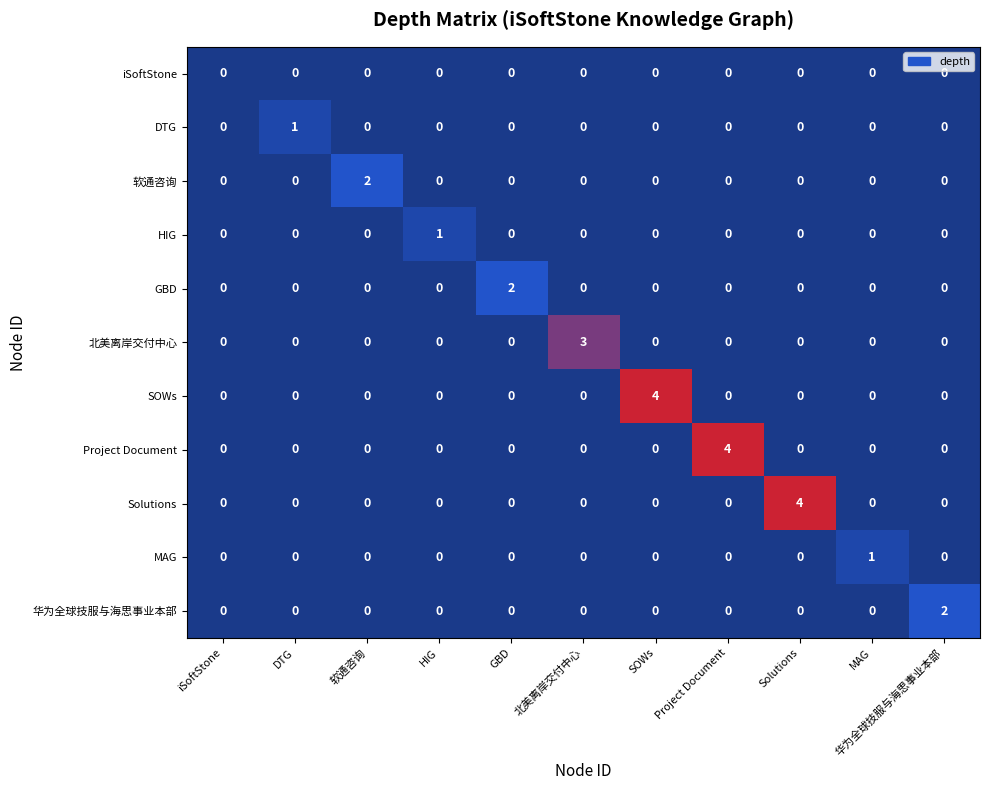

What is the total value across all series at 北美离岸交付中心?

3